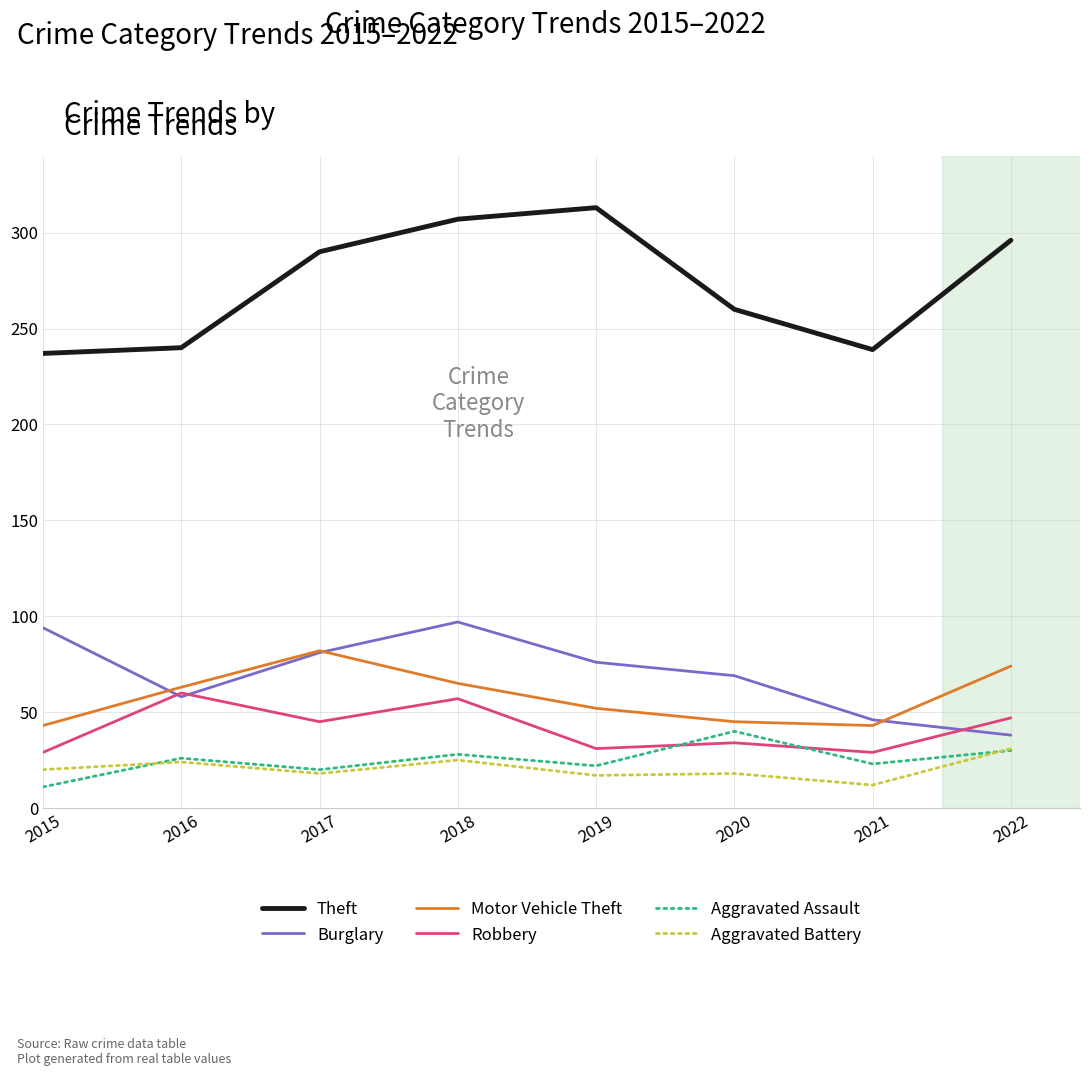

Which series has the largest total across all categories?

Theft